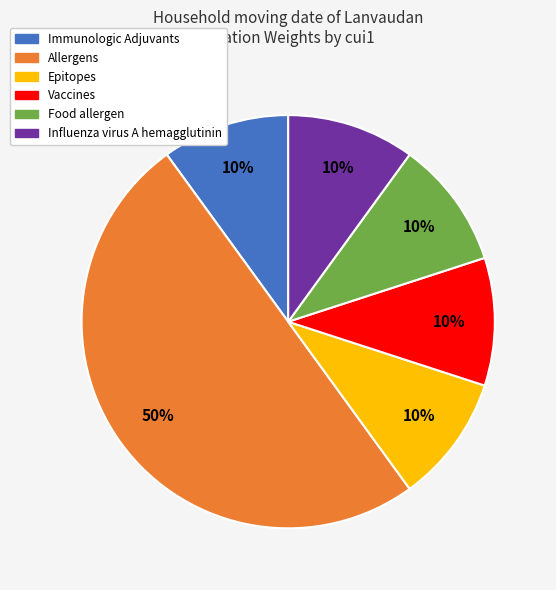

Count the number of slices in the pie.

6